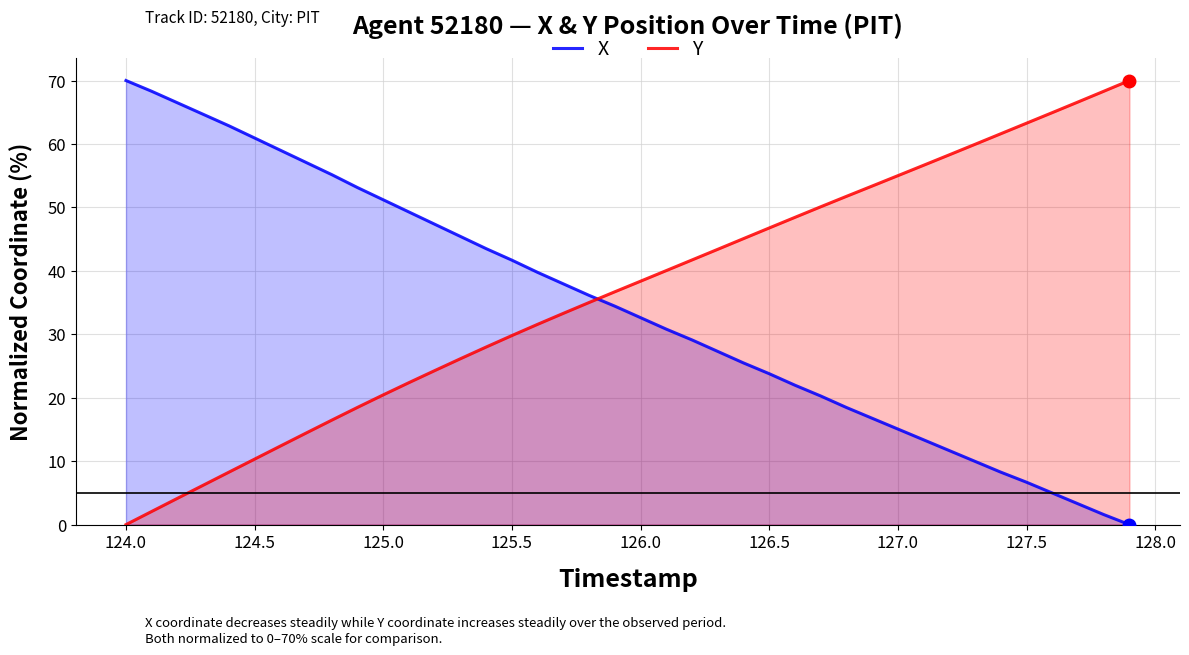

What is the value of the Y point at the 20th from the left?

36.7